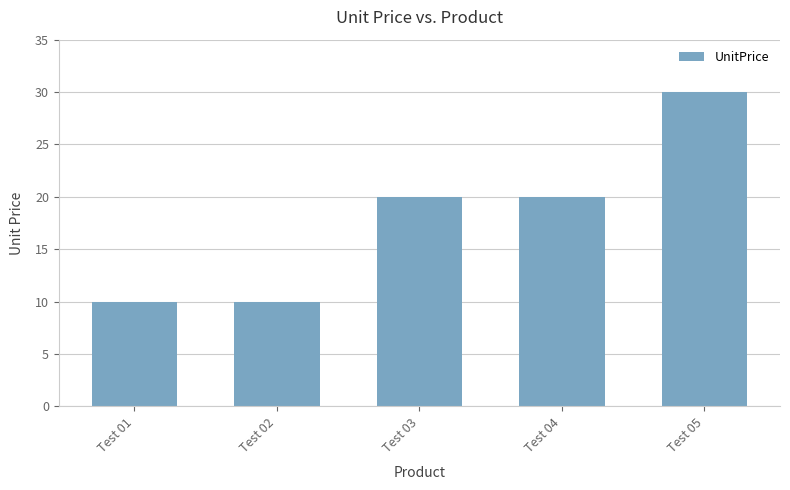

What is the greatest value displayed?

30